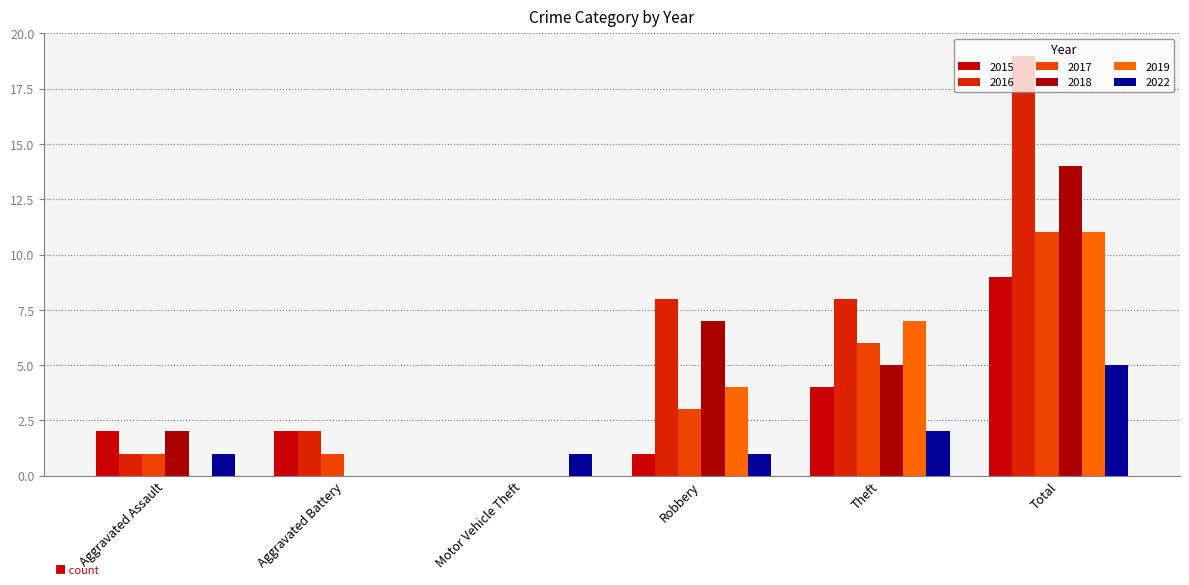

Which series has the largest range (max minus min)?

2016